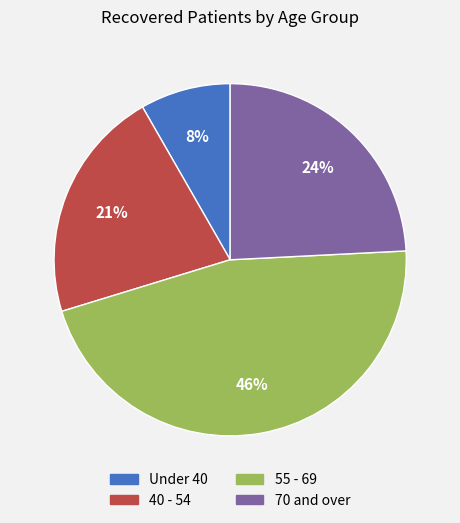

Combined, do Under 40 and 70 and over account for over 50%?

No